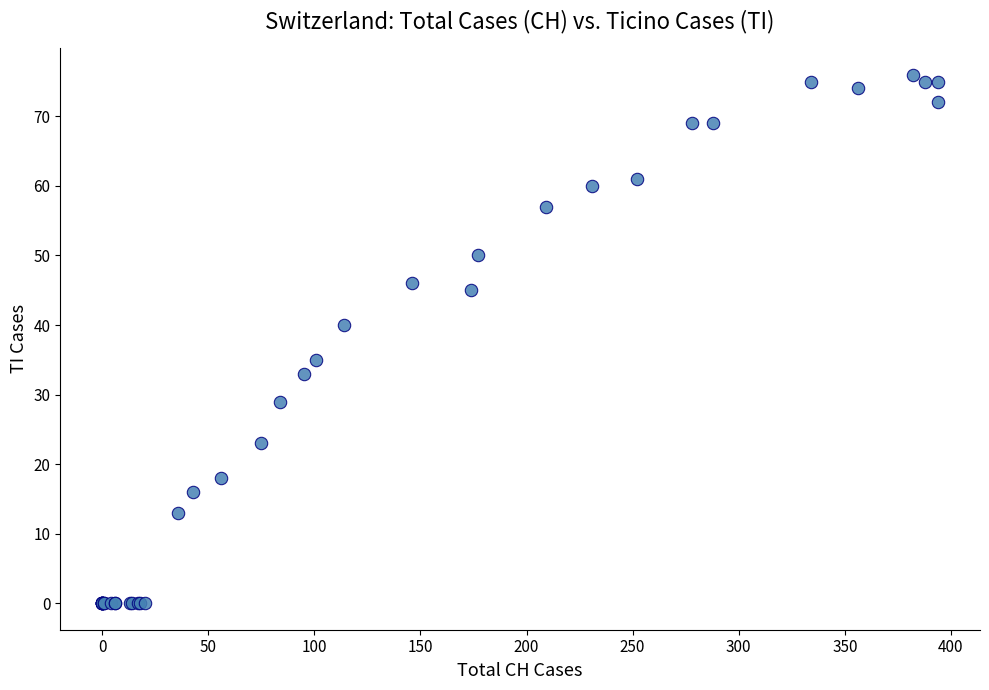

What Y value in the scatter plot is closest to 38?

40